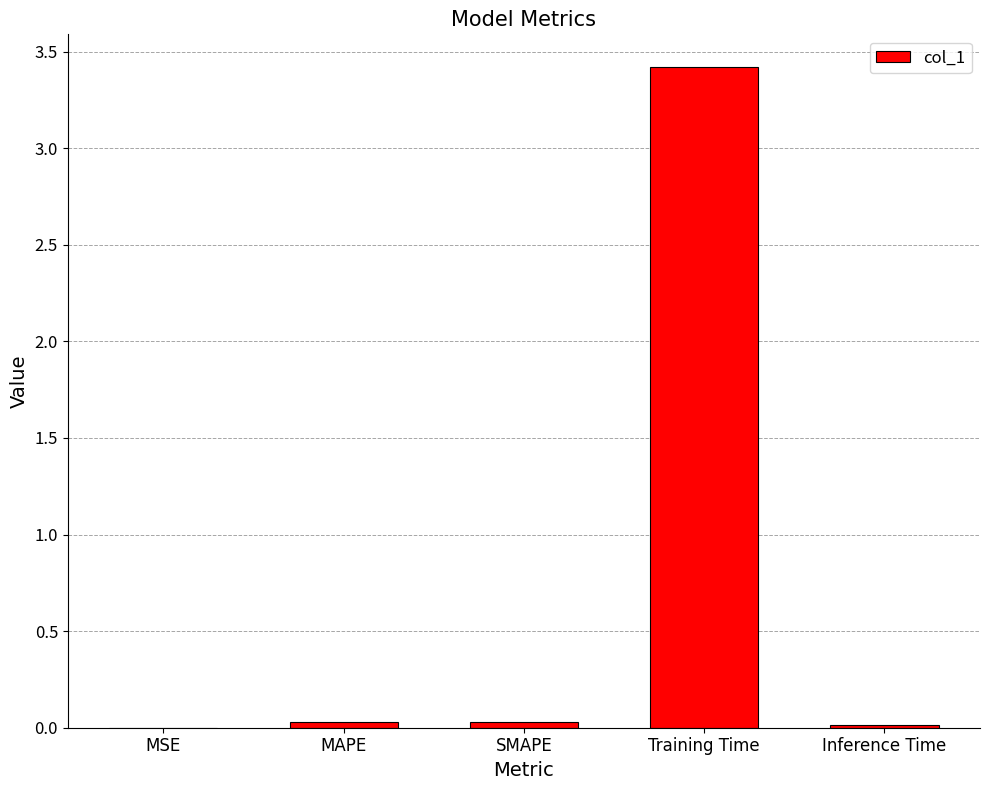

What is the change in value from SMAPE to Training Time?

+3.4